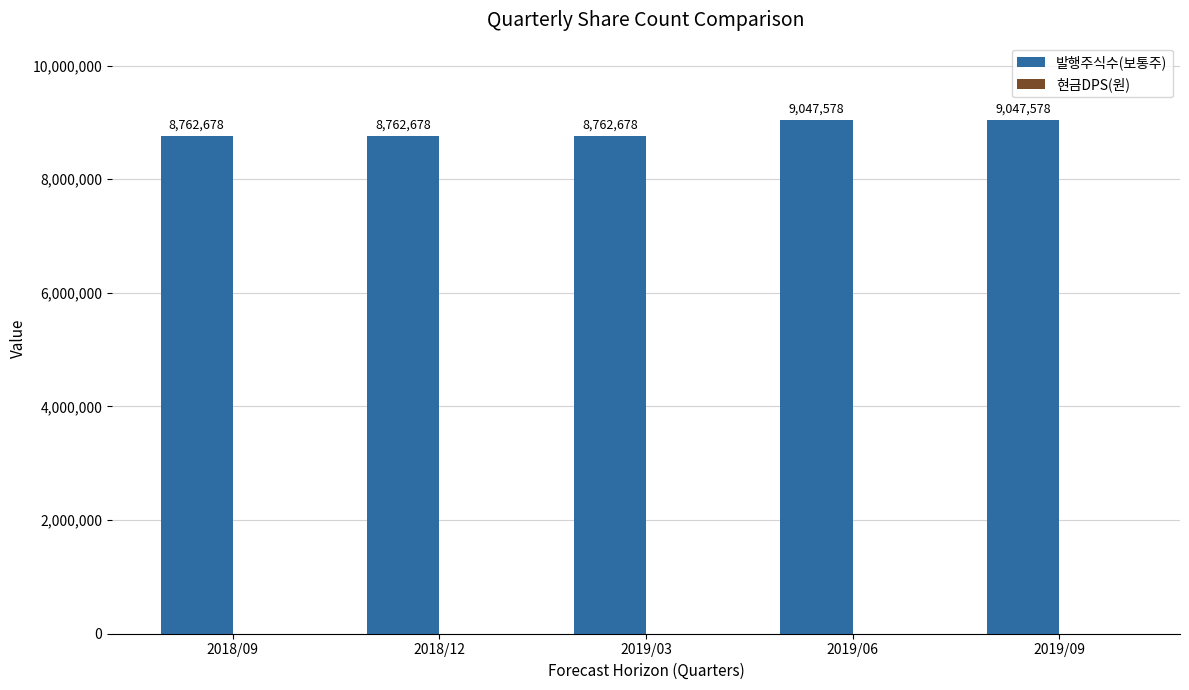

What value does the data have at 2018/12, to the nearest 10?

8762680